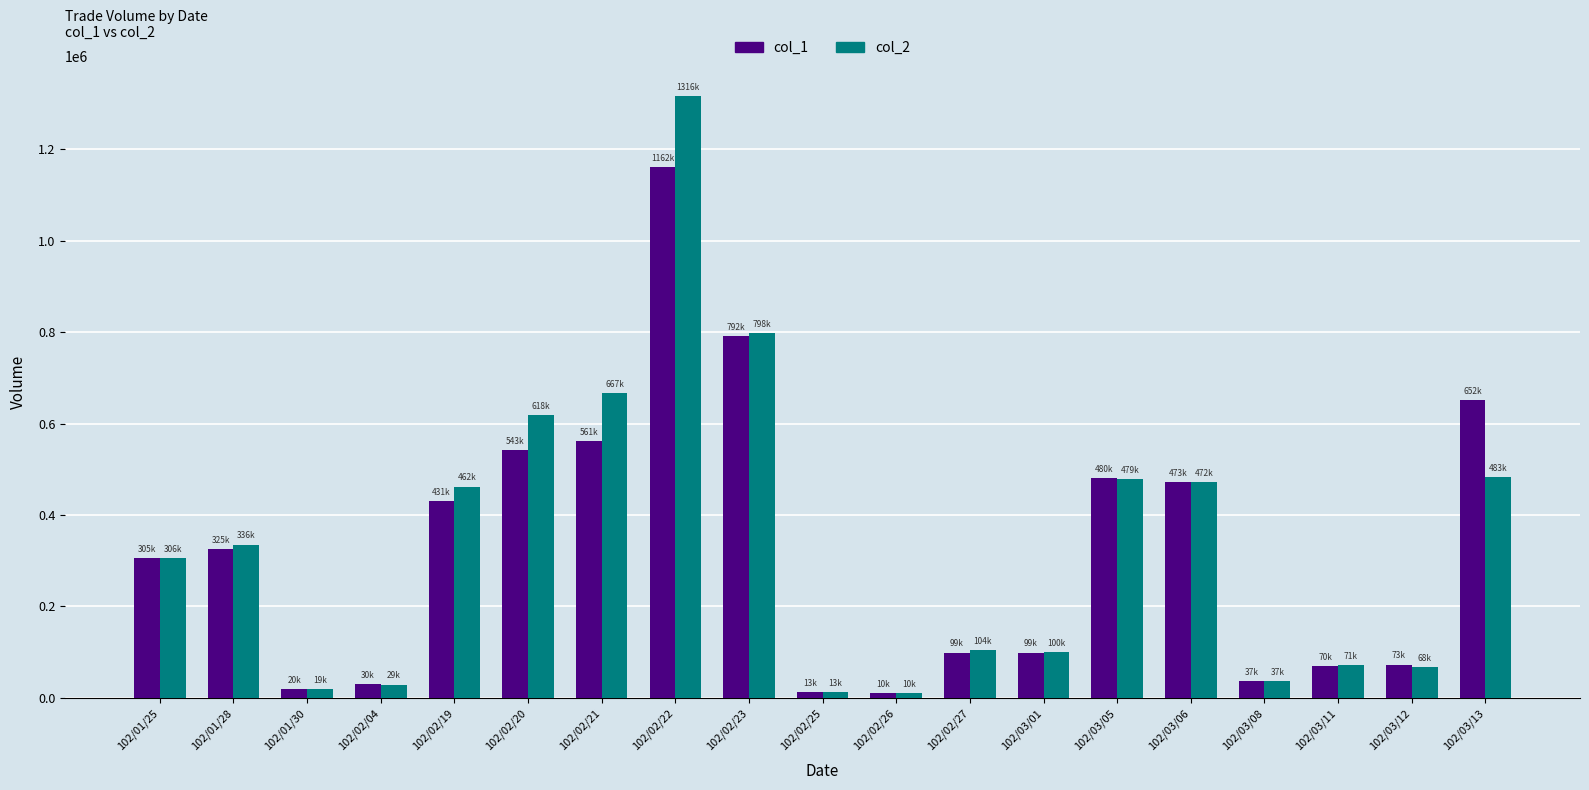

Which series changed the most between 102/02/04 and 102/02/22?

col_2